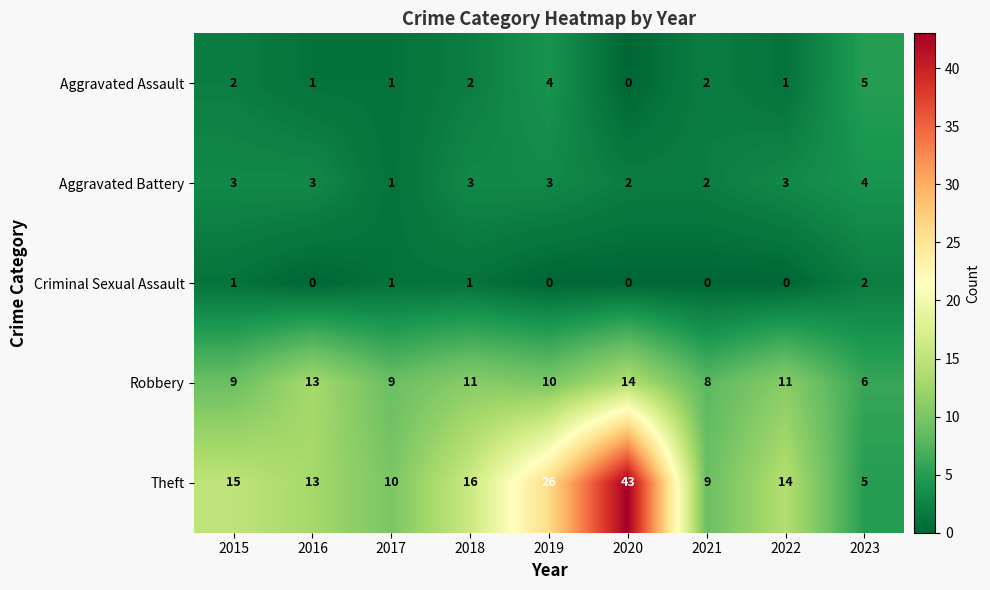

What is the sum of the Robbery values at 2019 and 2015?

19